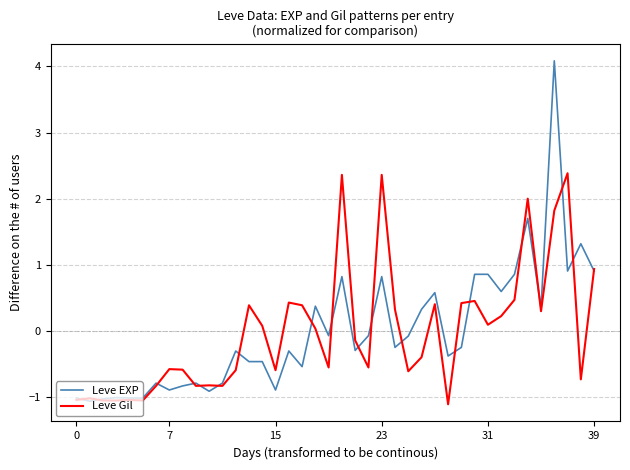

List the series in order of their peak value, highest first.

Leve EXP, Leve Gil